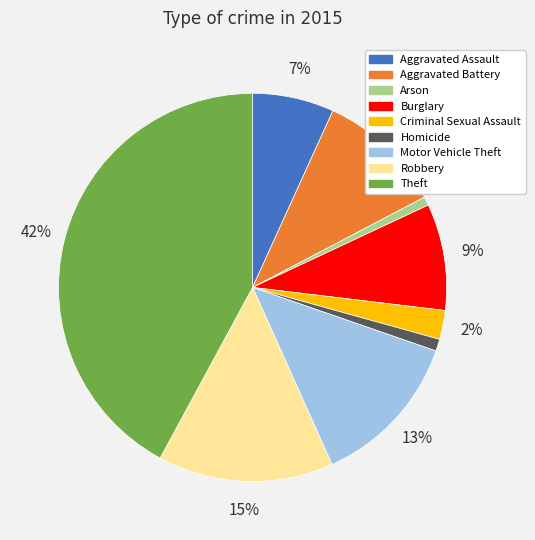

Count the number of slices in the pie.

9